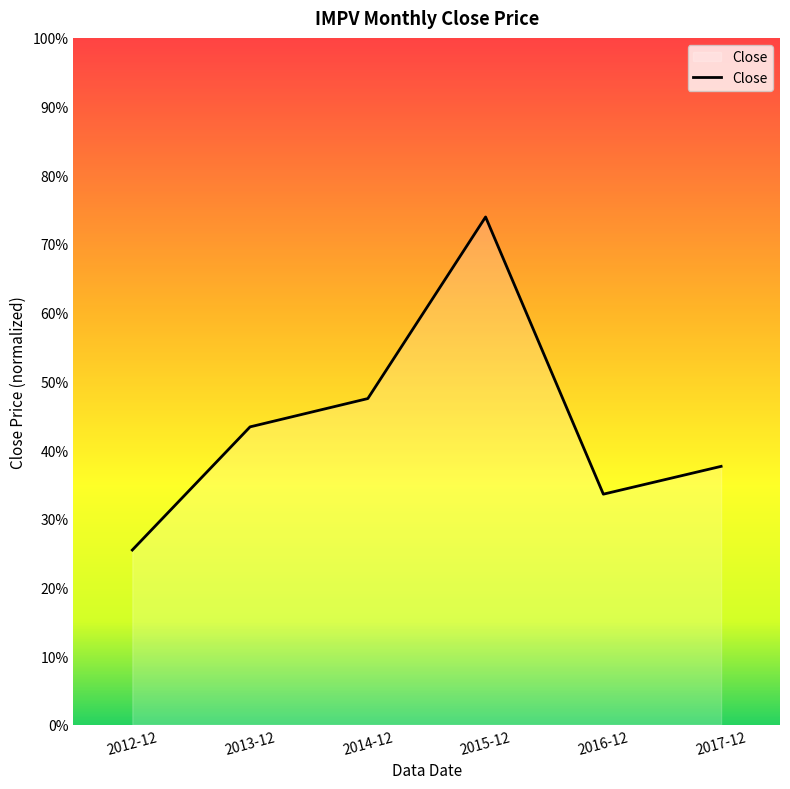

Between 2015-12 and 2017-12, which is larger?

2015-12